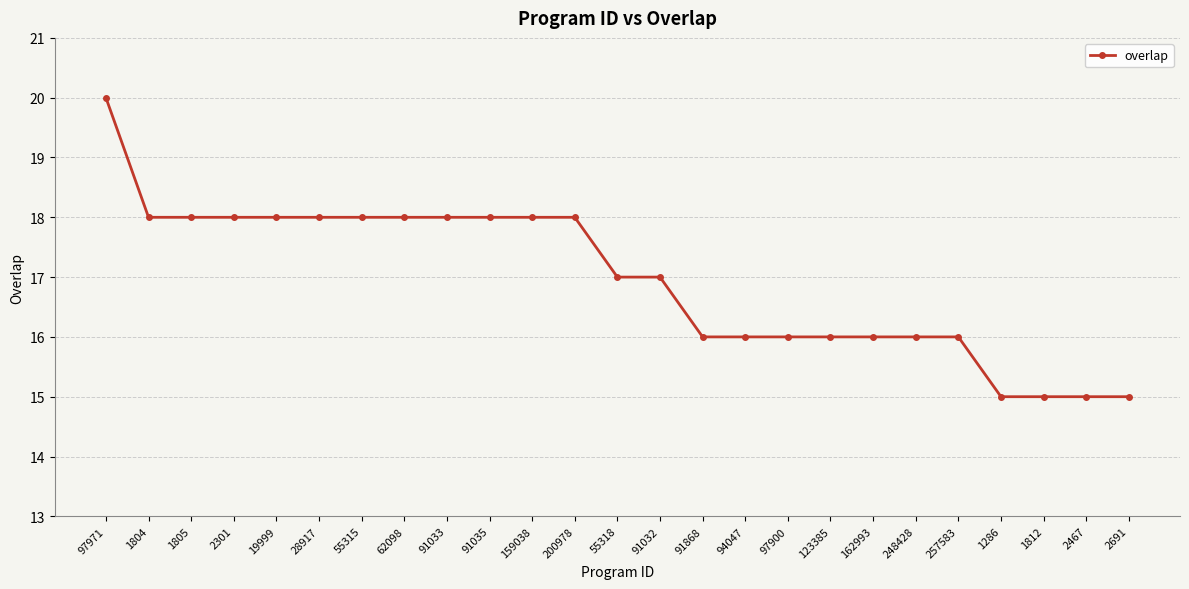

What position from the right is 91033?

17